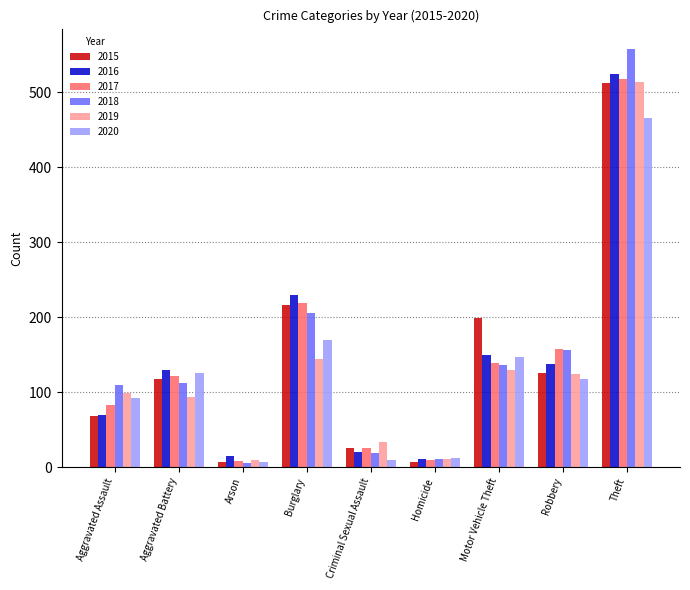

What is the maximum value for 2017?

518